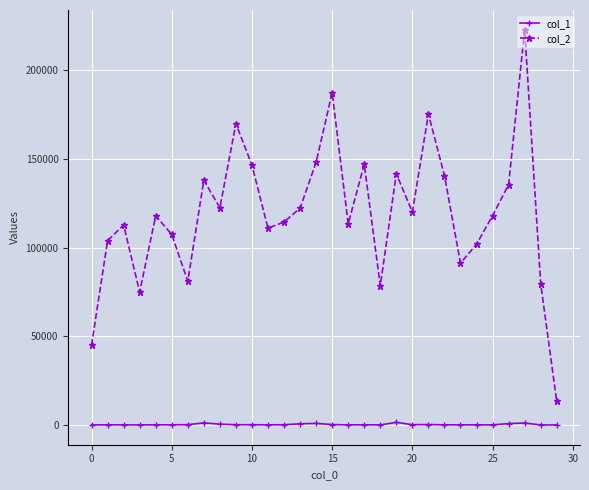

True or false: col_2 has more than 1 interior local peaks.

True